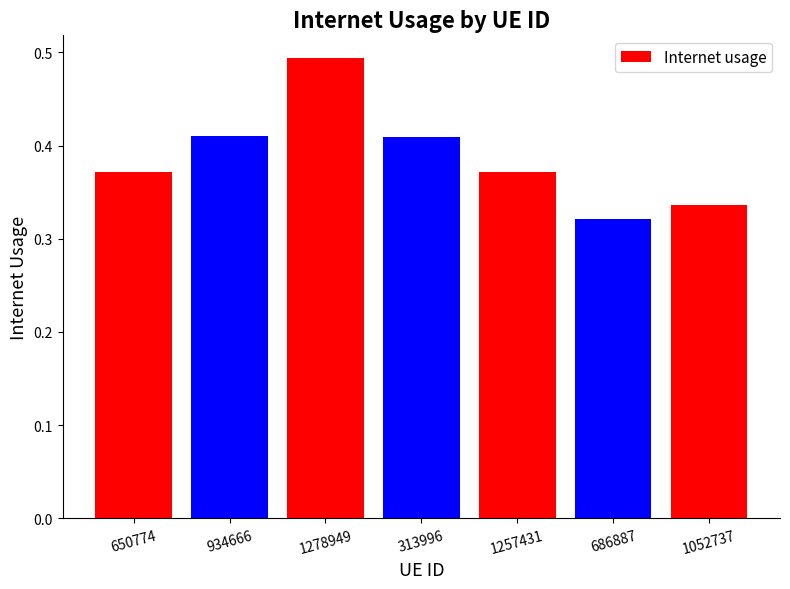

What is the sum of all values?

2.7